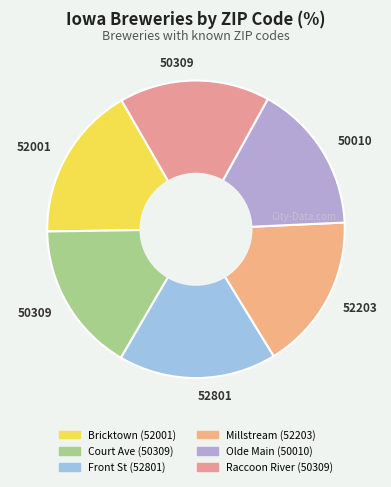

Count the number of slices in the pie.

6